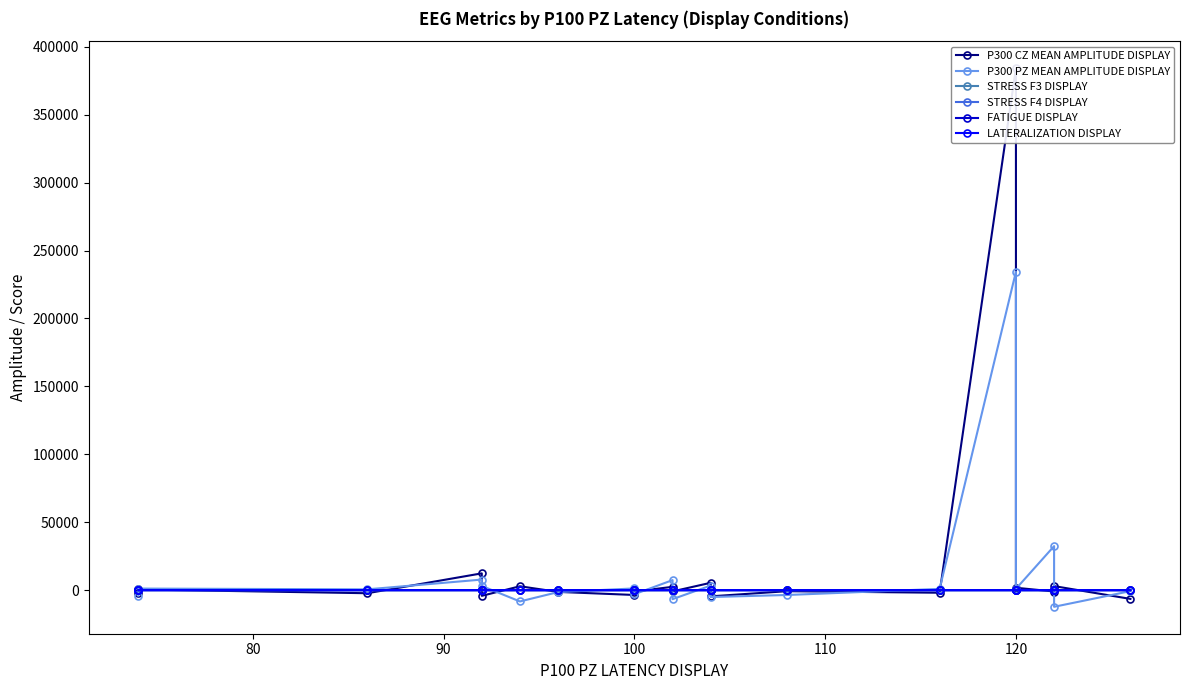

How many intersections are there between P300 PZ MEAN AMPLITUDE DISPLAY and LATERALIZATION DISPLAY?

10